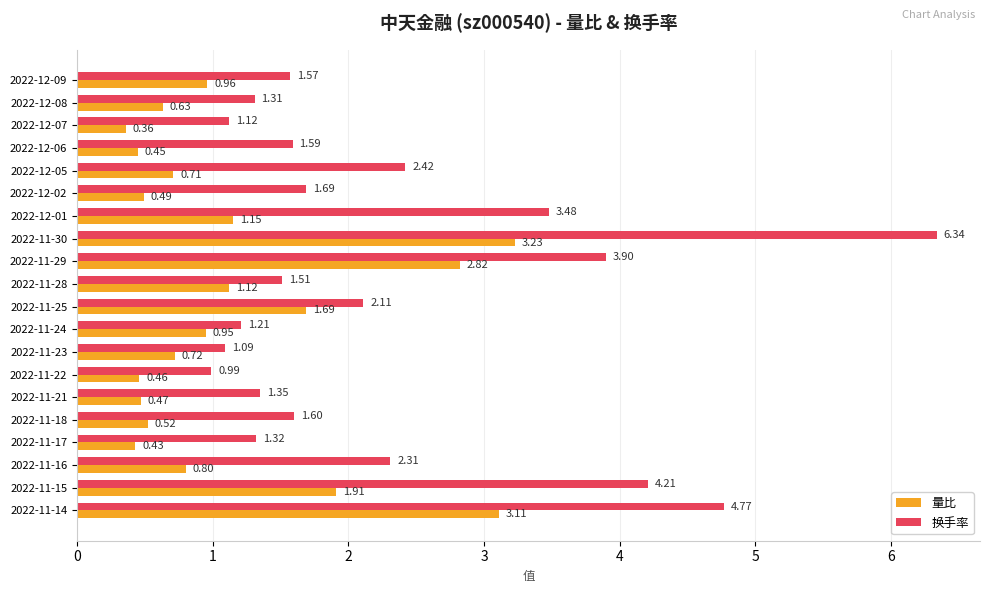

Which series has the largest total across all categories?

换手率